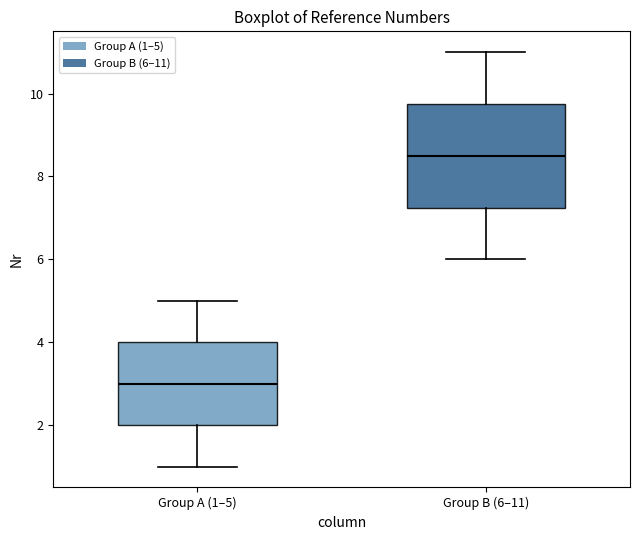

Reading left to right, read every box against the y-axis: the position of its median line, the range the box covers, and the ends of its whiskers. The values are not printed on the chart, so give them approximately, as read against the axis.

Group A (1–5): median 3.0, box 2.0 to 4.0, whiskers 1.0 to 5.0
Group B (6–11): median 8.6, box 7.2 to 9.8, whiskers 6.0 to 11.0